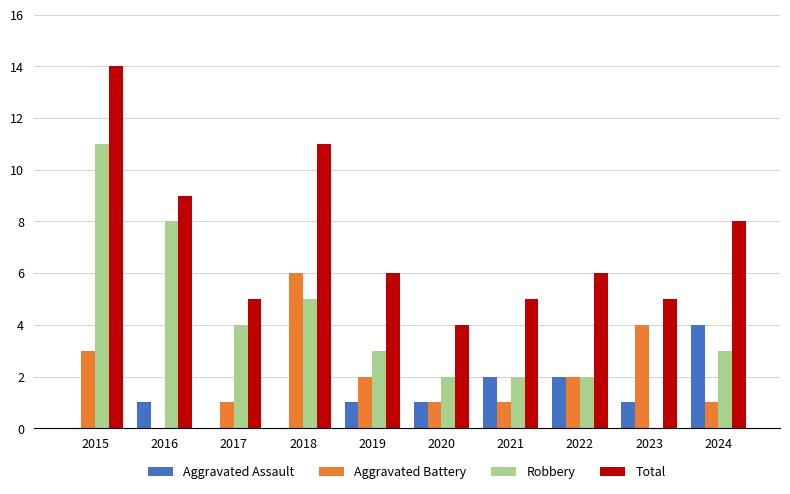

Which category has the highest value in the Aggravated Assault series?

2024